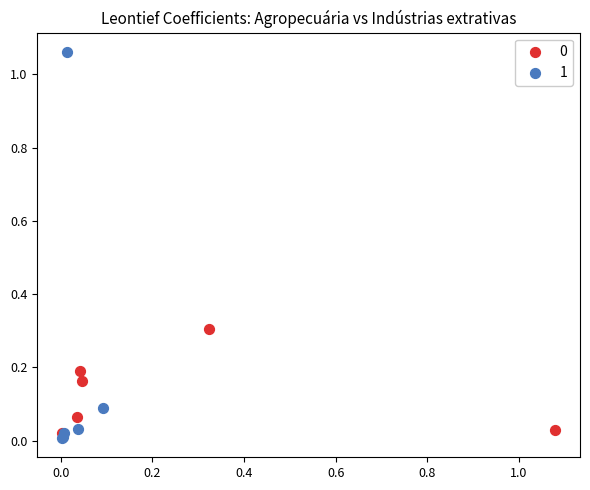

Which series has the largest Y range (max minus min)?

1